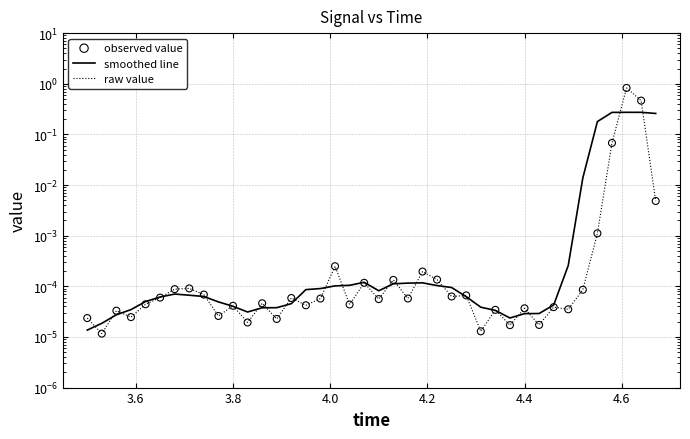

What are all the series names shown in the legend?

smoothed line, raw value, observed value